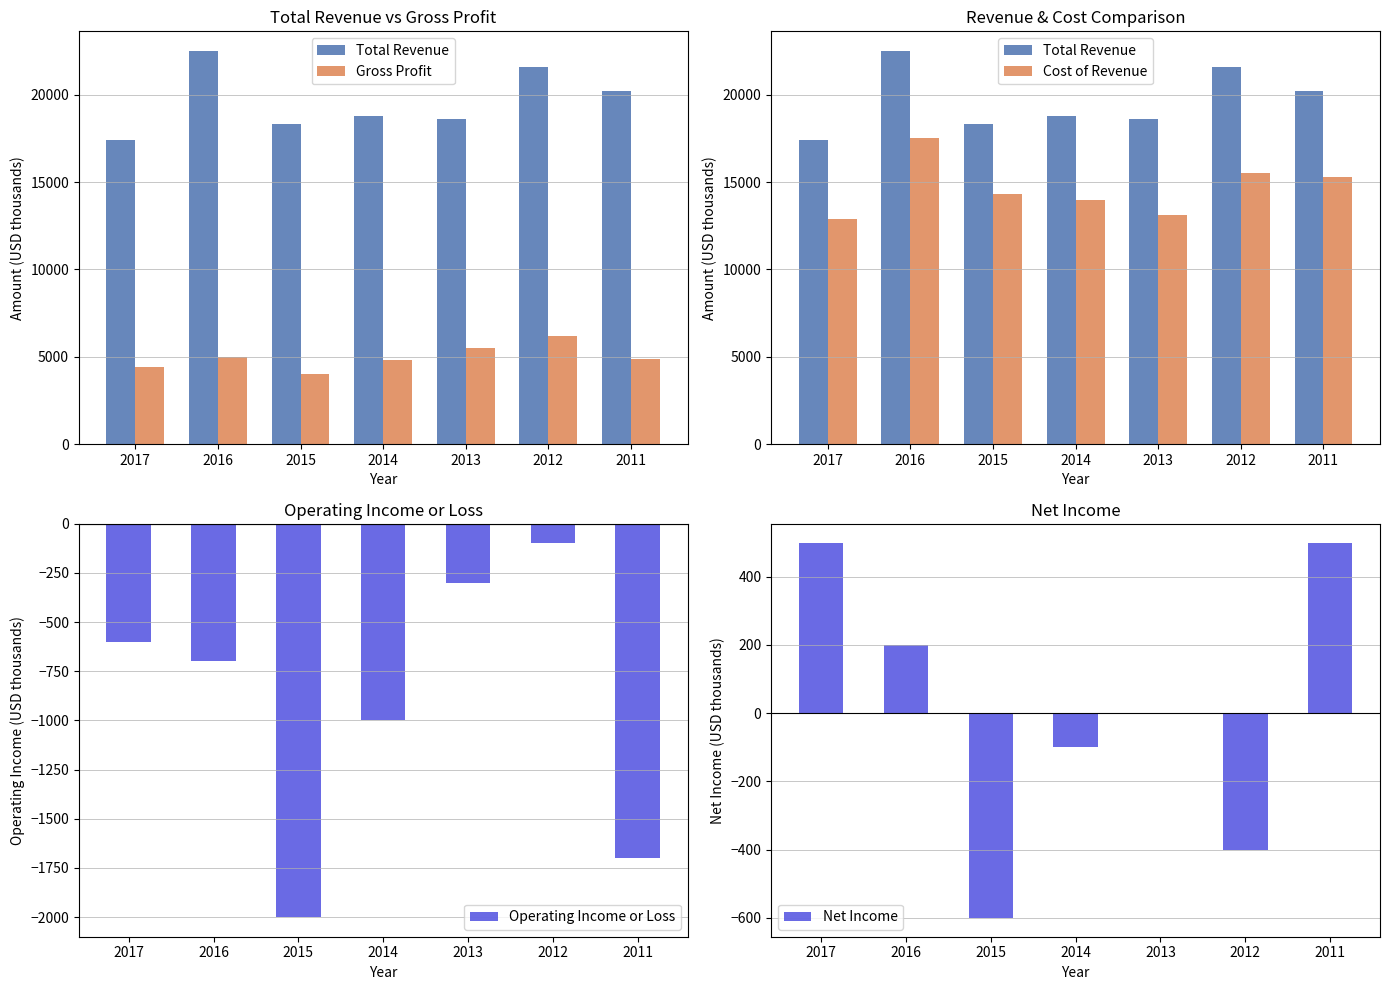

What is the average value of the Total Revenue series?

19629